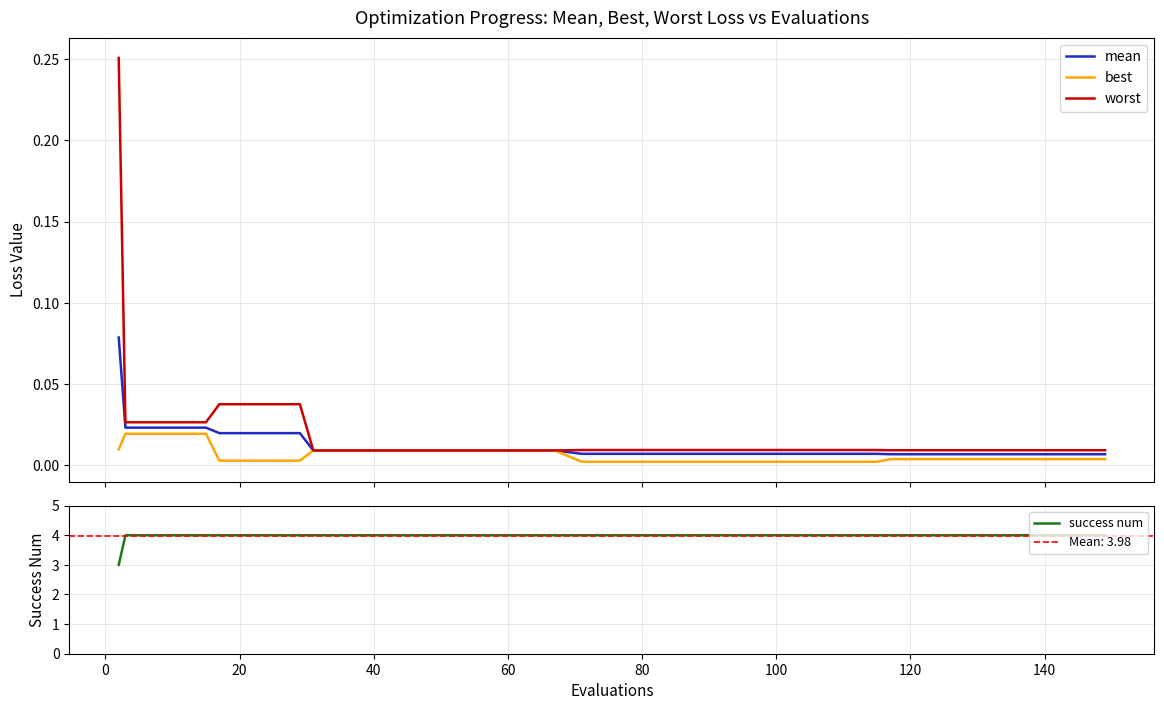

At 40, list the series in order from largest to smallest.

success num, worst, mean, best